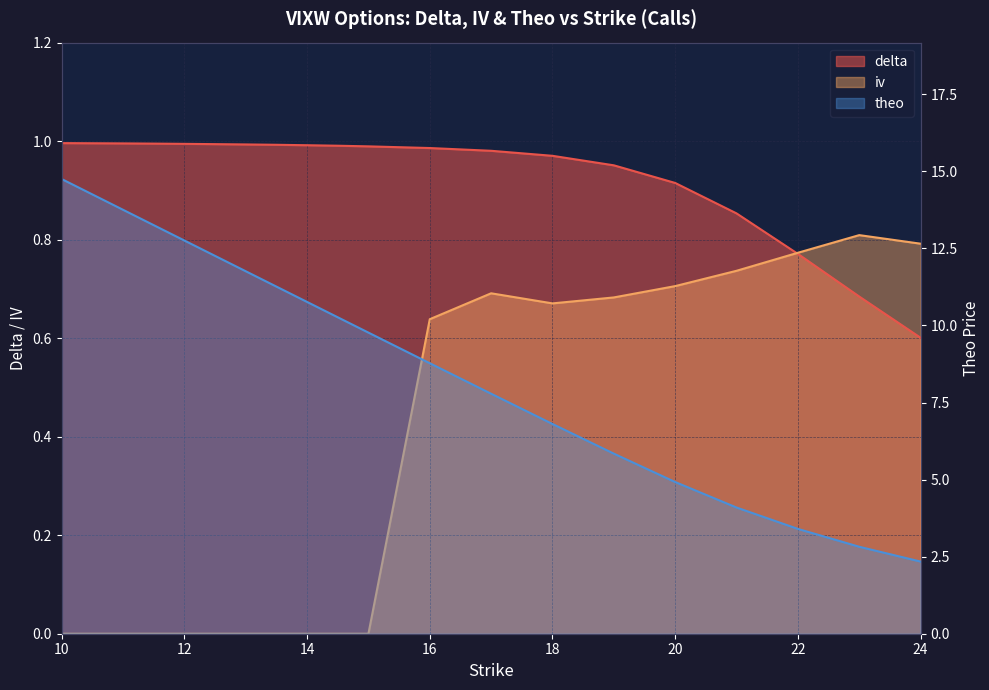

What position from the right is 22?

3